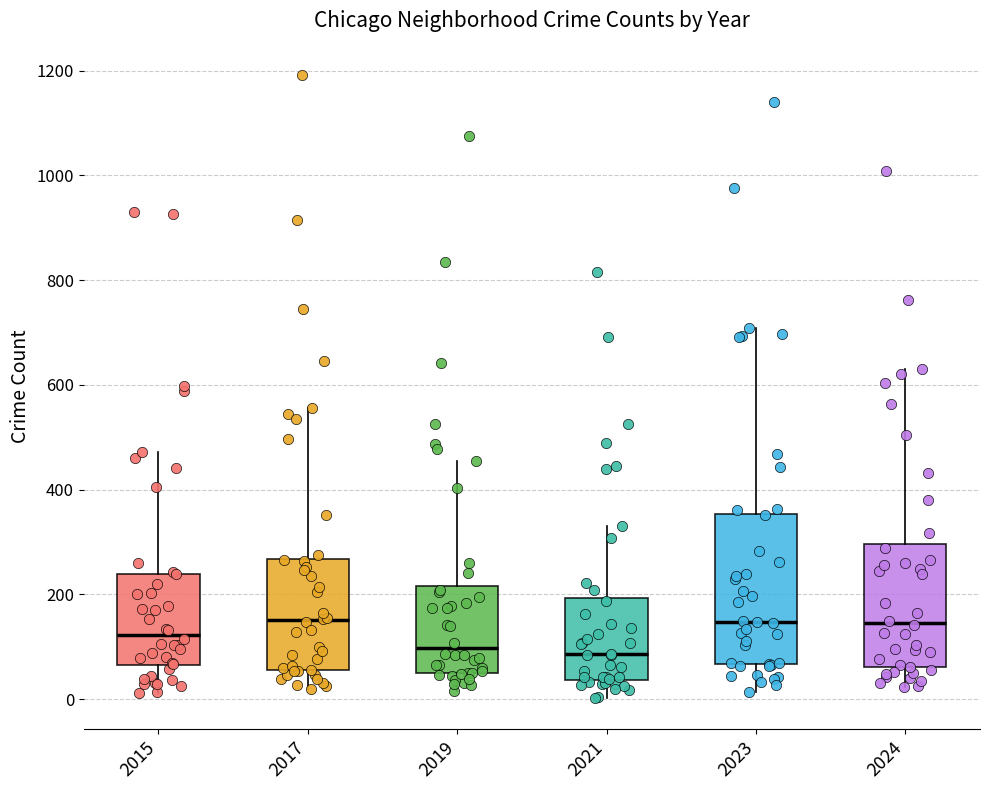

Reading left to right, transcribe this box plot: for each box, give where its median line is, the range the box spans, and where its two whiskers end, as read against the y-axis. The values are not printed on the chart, so give them approximately, as read against the axis.

2015: median 120, box 60 to 240, whiskers 20 to 480
2017: median 160, box 60 to 260, whiskers 20 to 560
2019: median 100, box 40 to 220, whiskers 20 to 460
2021: median 80, box 40 to 200, whiskers 0 to 340
2023: median 140, box 60 to 360, whiskers 20 to 700
2024: median 140, box 60 to 300, whiskers 20 to 640